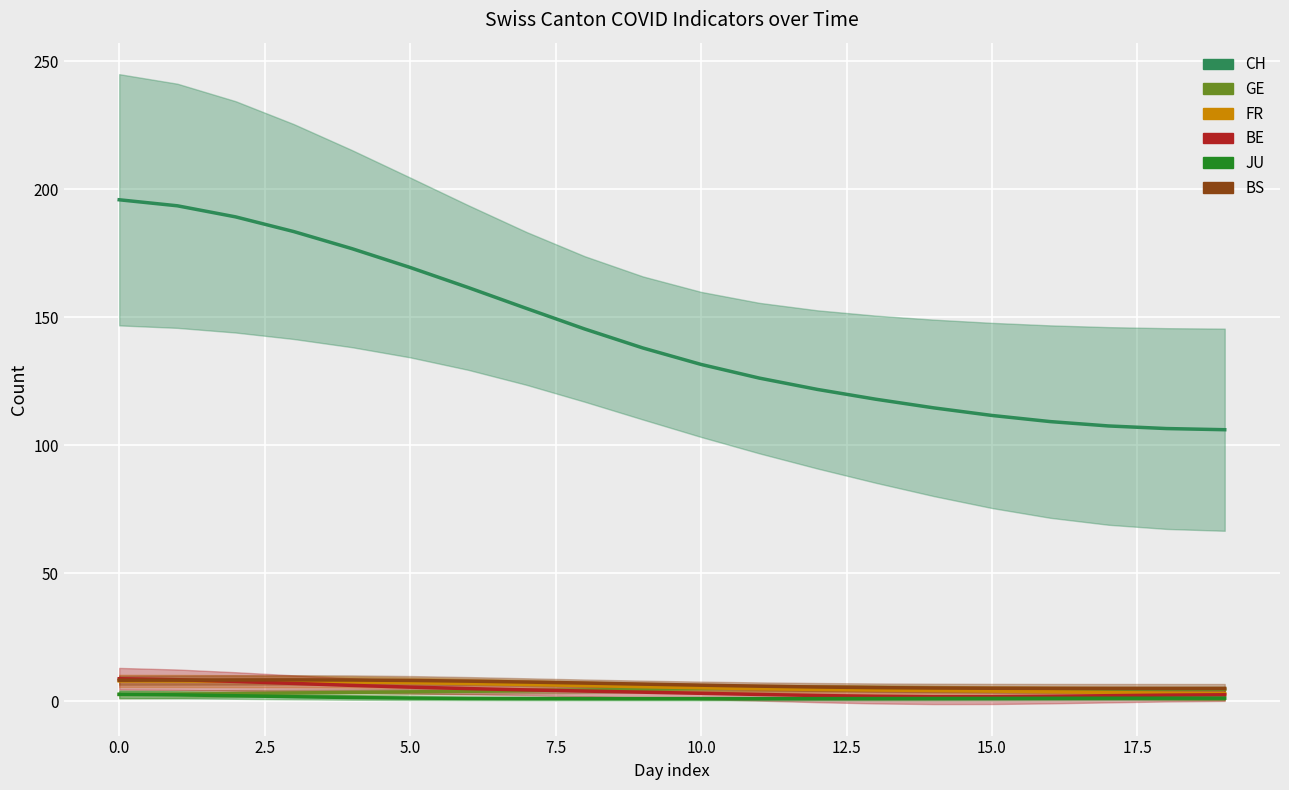

What is the total value across all series at 17?

123.9